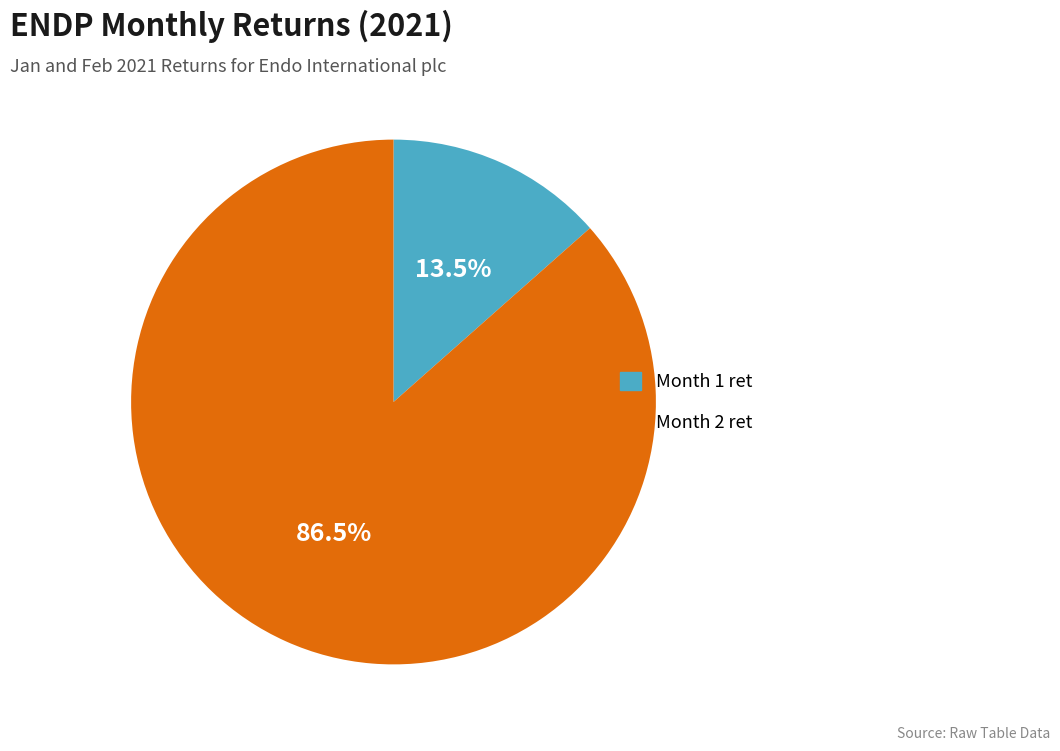

Which has a higher value, Month 2 ret or Month 1 ret?

Month 2 ret